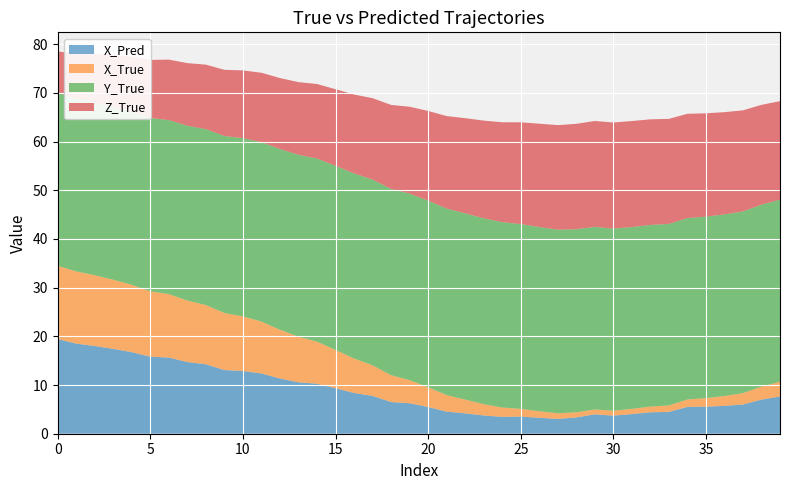

What is the lowest value of the X_Pred series?

3.0